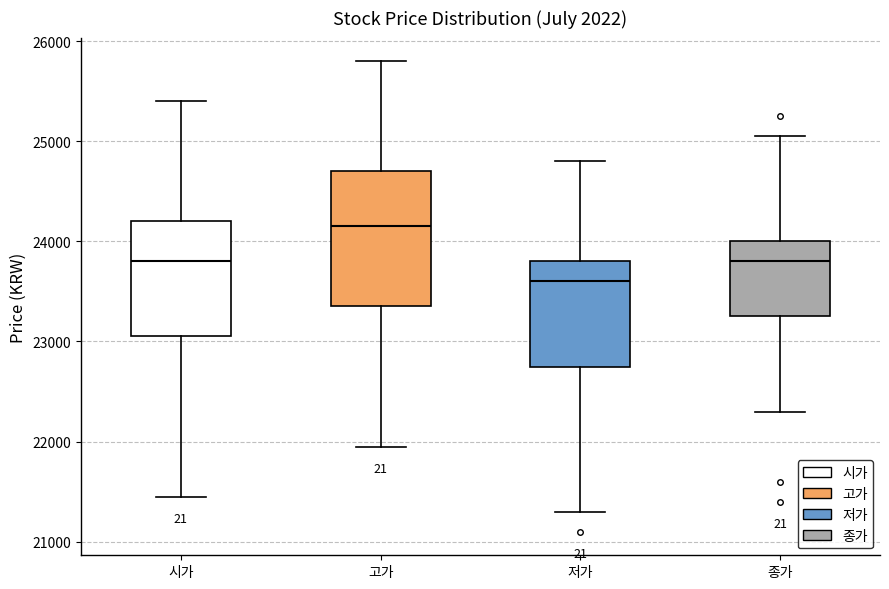

Reading left to right, transcribe this box plot: for each box, give where its median line is, the range the box spans, and where its two whiskers end, as read against the y-axis. The values are not printed on the chart, so give them approximately, as read against the axis.

시가: median 23800, box 23100 to 24200, whiskers 21500 to 25400
고가: median 24200, box 23400 to 24700, whiskers 22000 to 25800
저가: median 23600, box 22800 to 23800, whiskers 21300 to 24800
종가: median 23800, box 23300 to 24000, whiskers 22300 to 25100